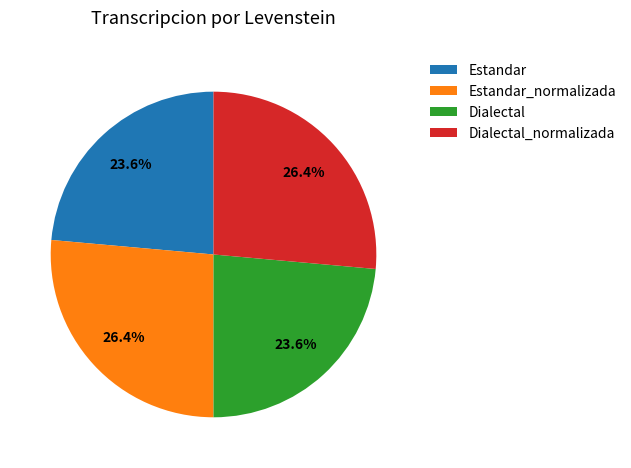

What percentage do Estandar_normalizada and Estandar together represent?

50.0%